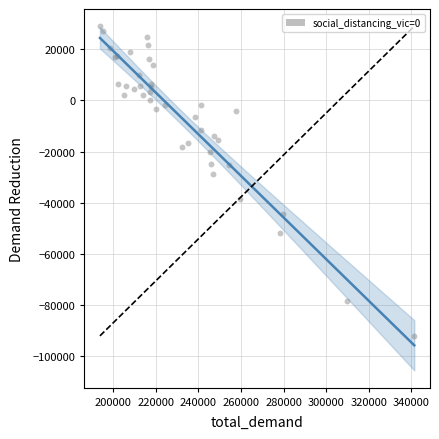

What Y value in the scatter plot is closest to -31529?

-28817.8